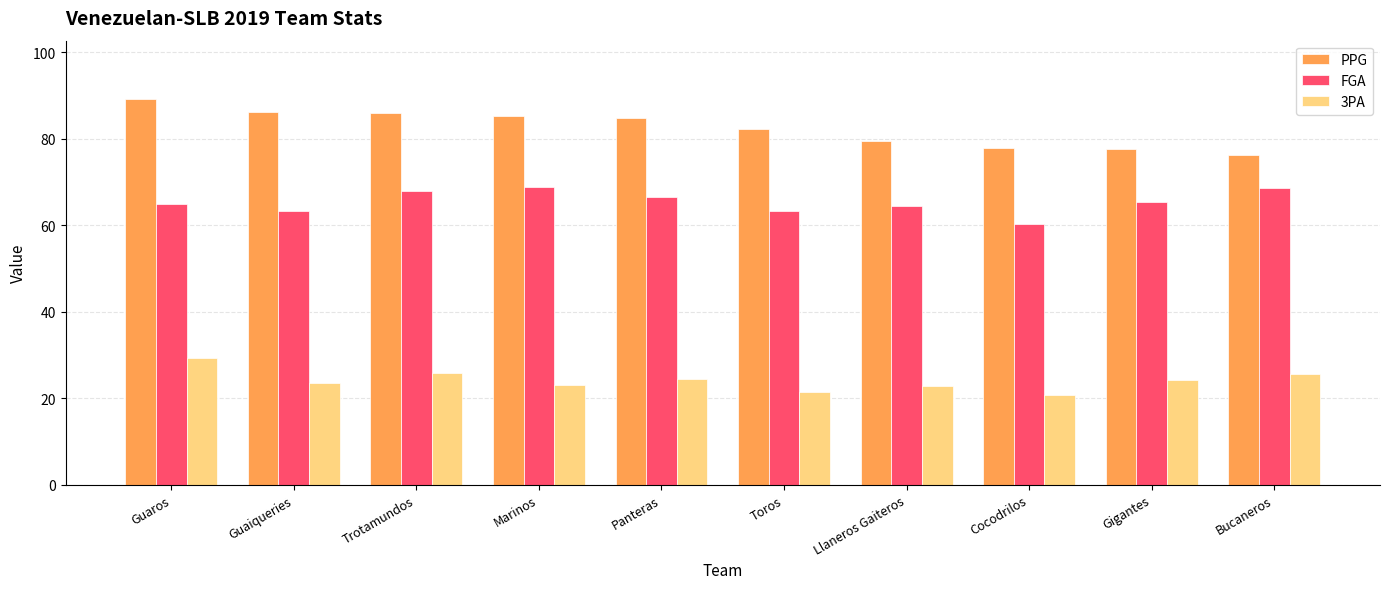

Which category has the highest value across all series?

Guaros